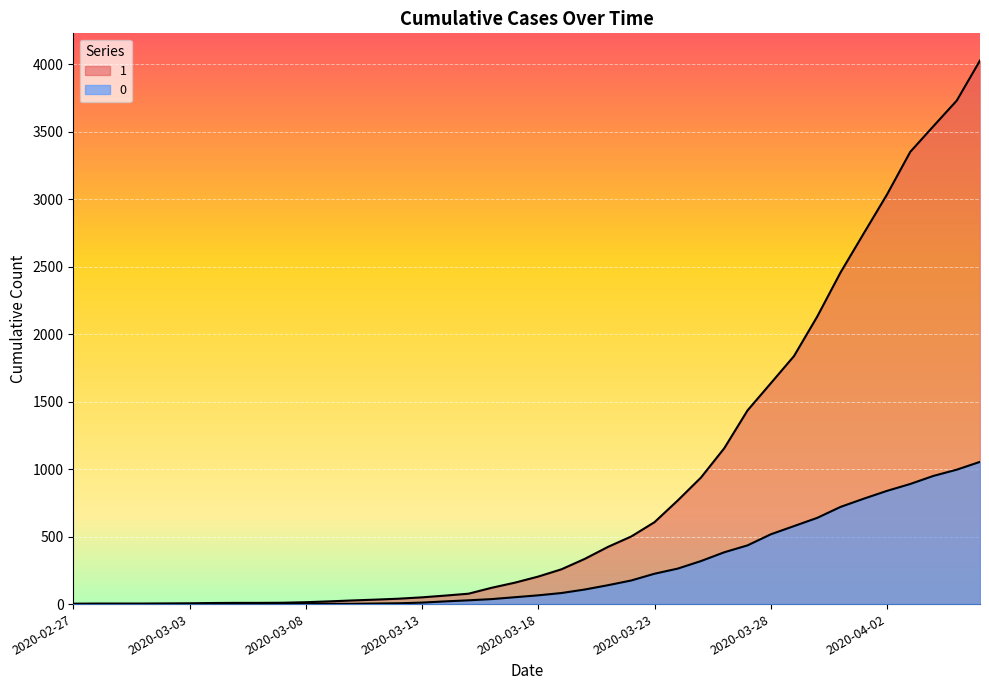

Is the value of 0 at 2020-03-14 greater than the value of 1 at 2020-03-10?

No